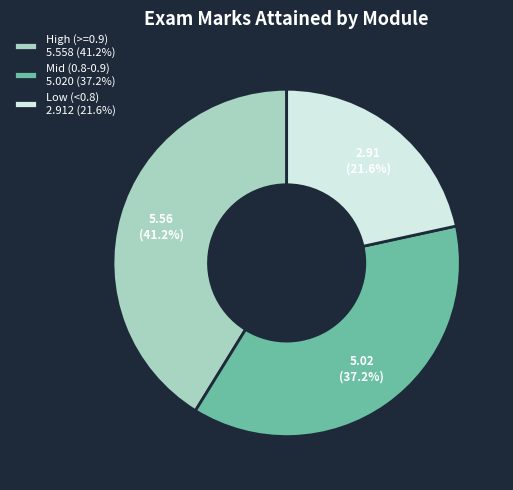

Is the sum of Low (<0.8) 2.912 (21.6%) and High (>=0.9) 5.558 (41.2%) greater than half?

Yes